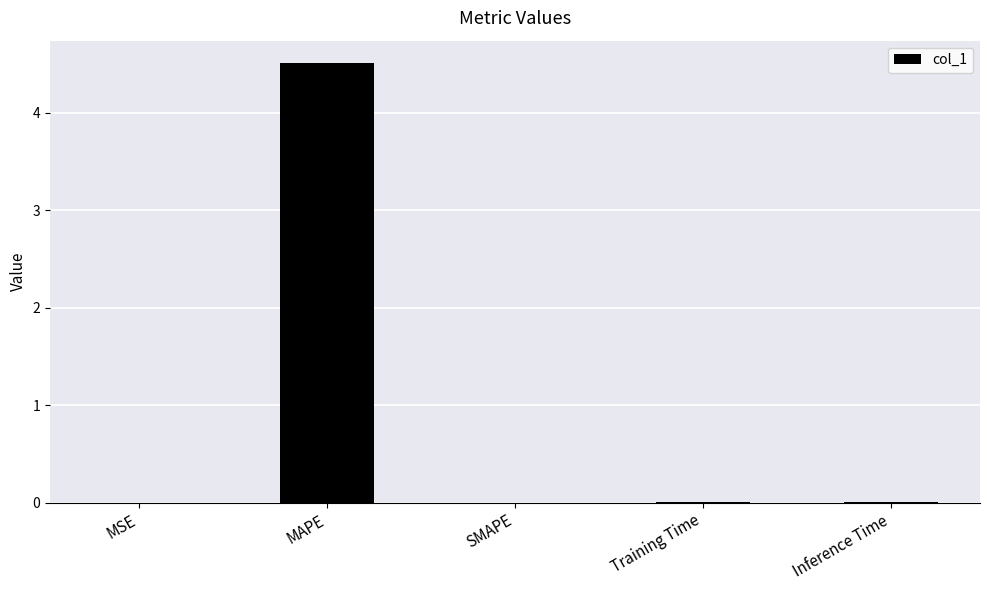

The chart shows a value of 0.0 at MSE. True or false?

True